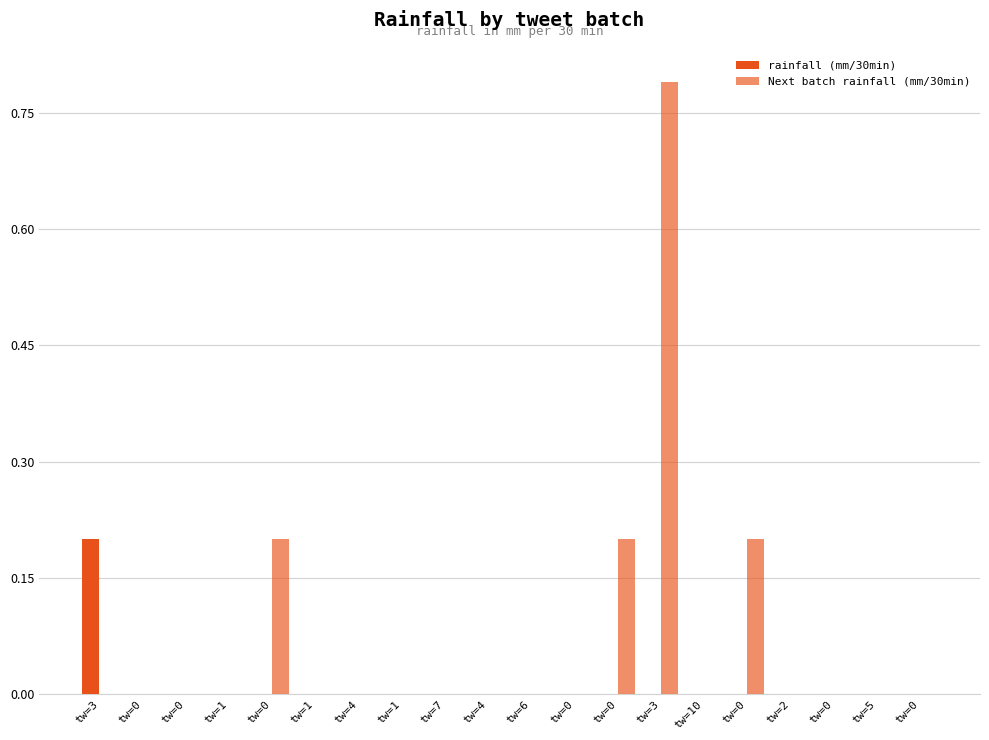

How many categories are shown in the chart?

20